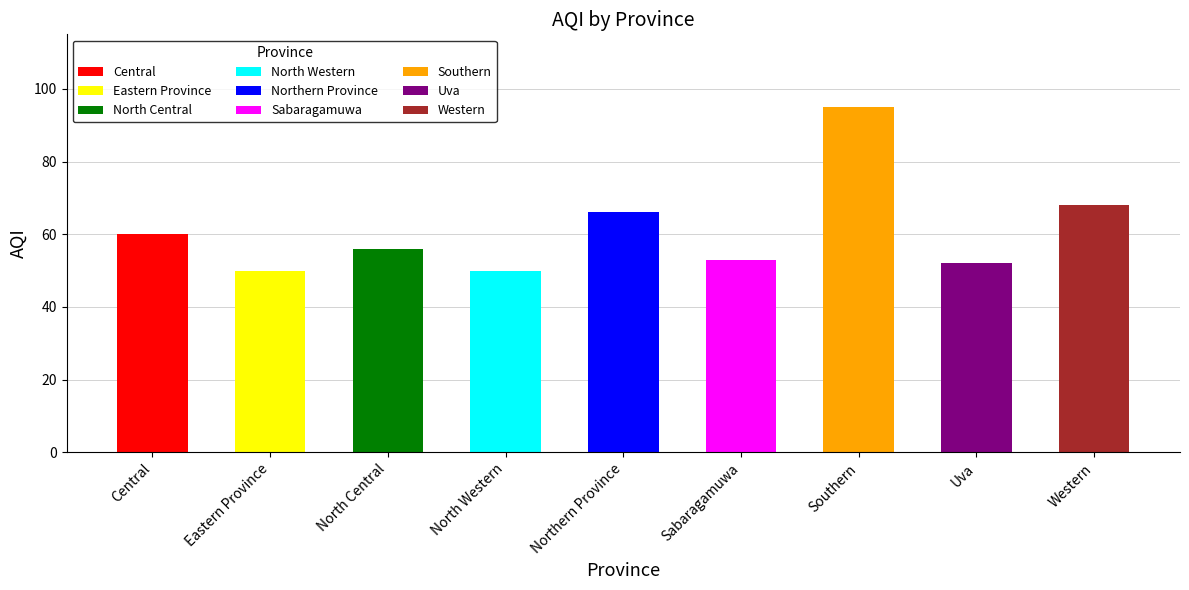

What is the difference between the maximum and minimum values?

45